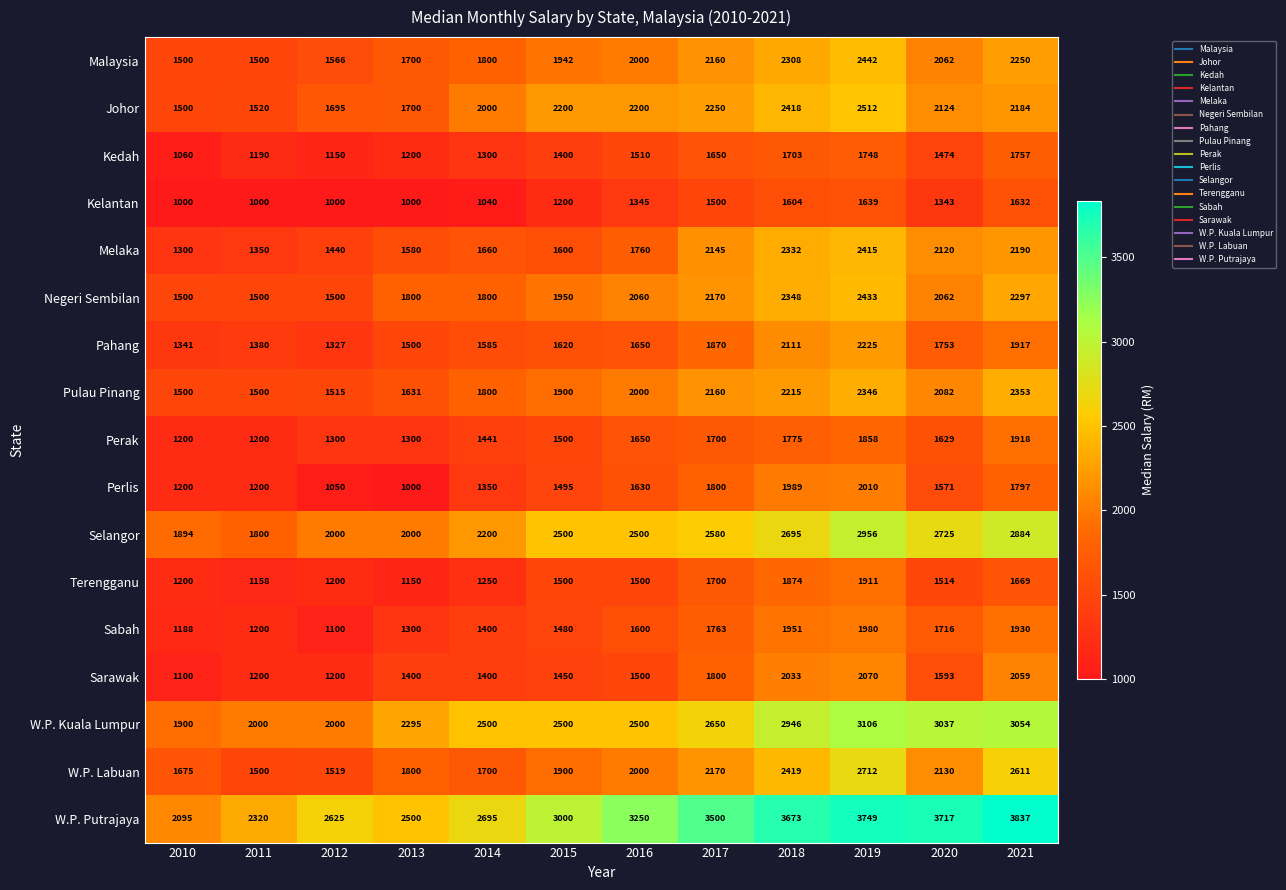

Which series has the widest spread of values?

W.P. Putrajaya